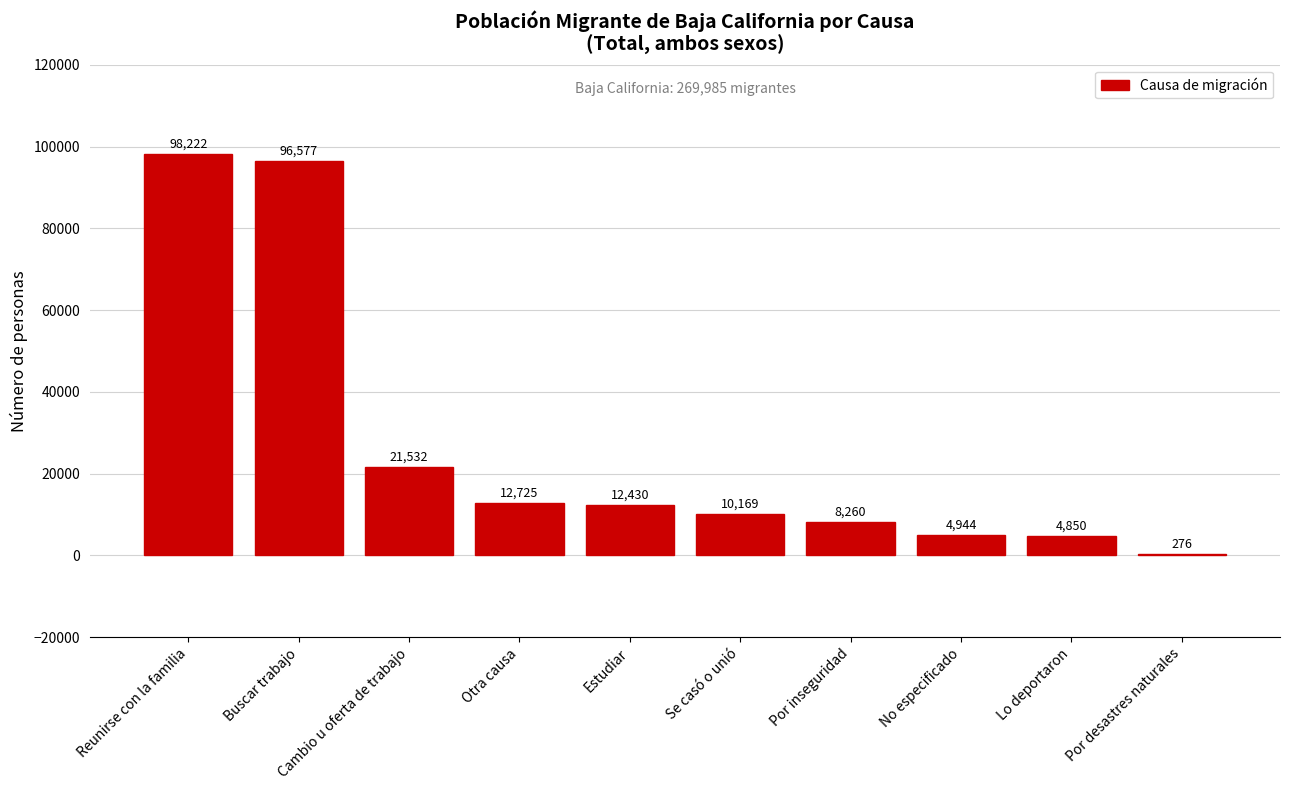

What is the sum of the values at Cambio u oferta de trabajo and Estudiar?

33962